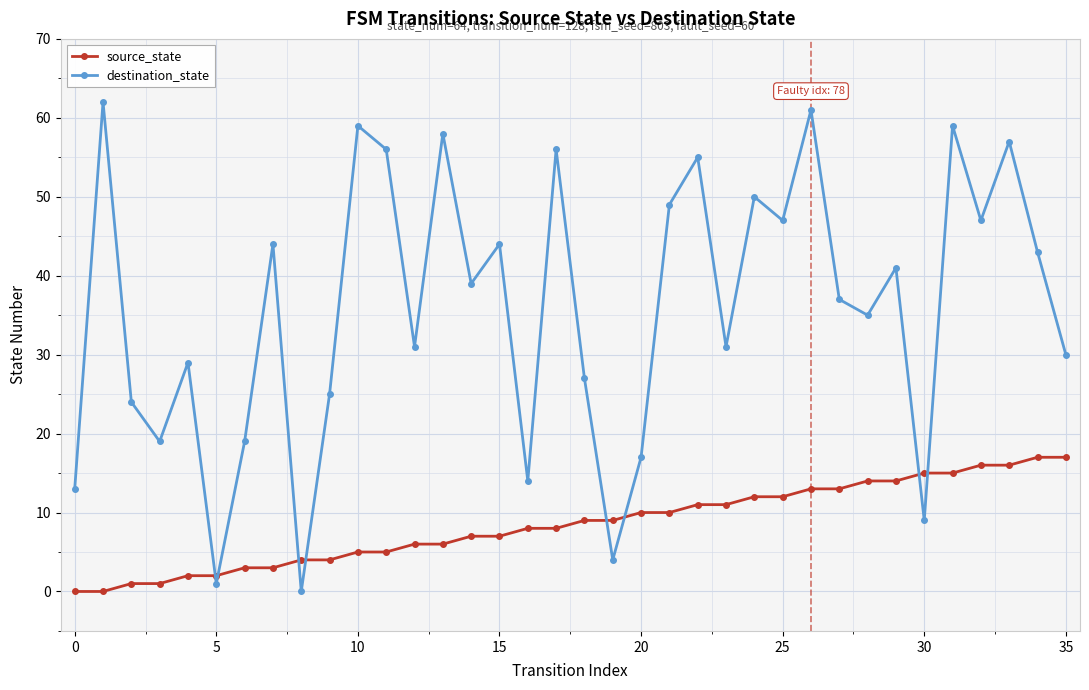

Which series has the largest range (max minus min)?

destination_state